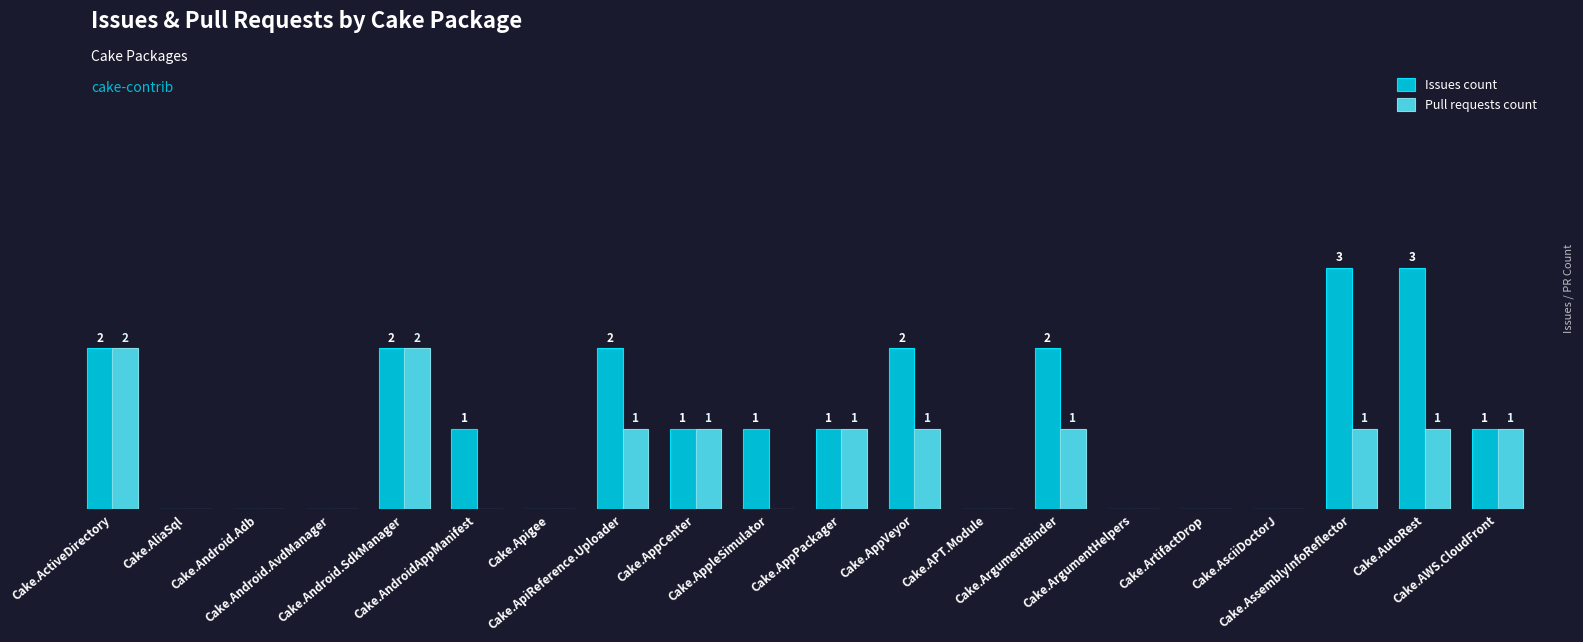

Which series has the largest total across all categories?

Issues count